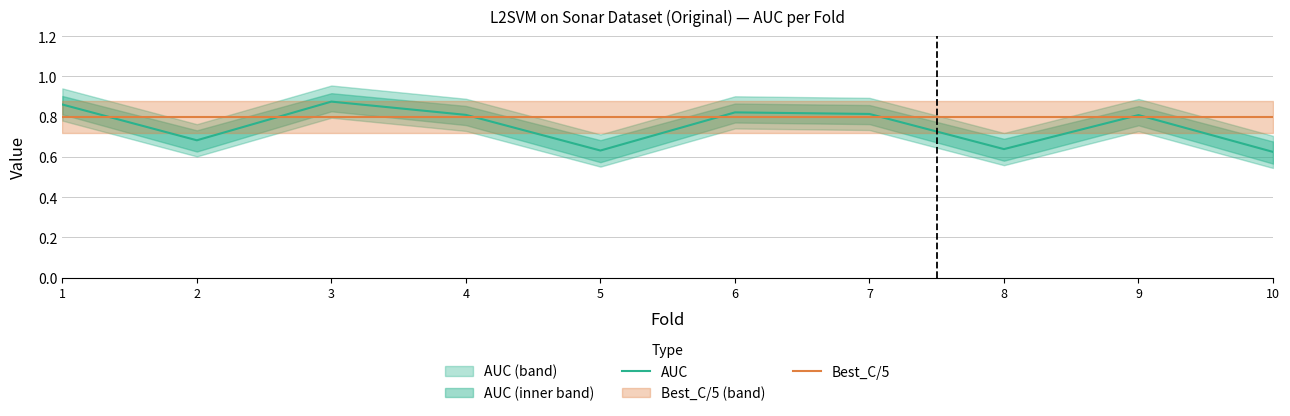

Reading left to right, extract all data points from this chart.

AUC: 0.9	0.7	0.9	0.8	0.6	0.8	0.8	0.6	0.8	0.6
Best_C/5: 0.8	0.8	0.8	0.8	0.8	0.8	0.8	0.8	0.8	0.8